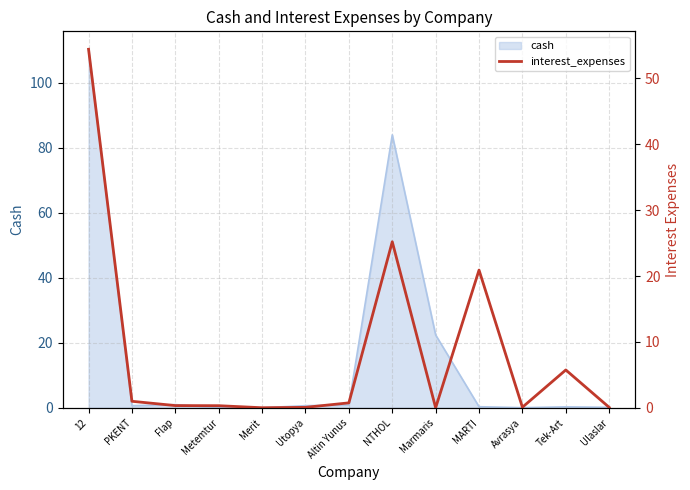

How many values are above zero?

12